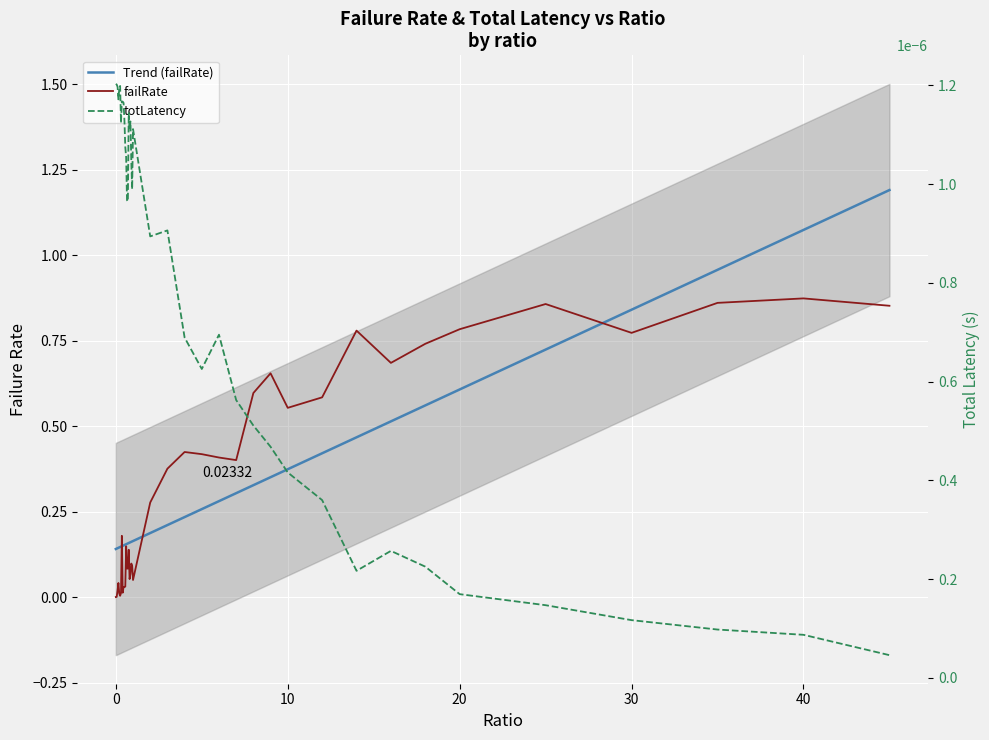

List the series in order of their peak value, highest first.

failRate, totLatency